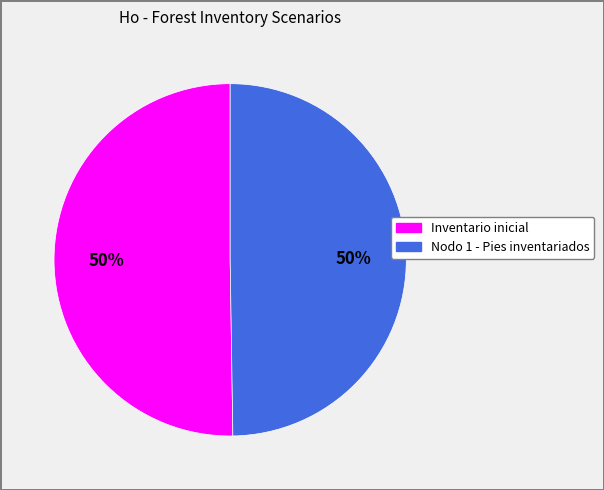

Is it true that Nodo 1 - Pies inventariados is 50% of the pie?

True